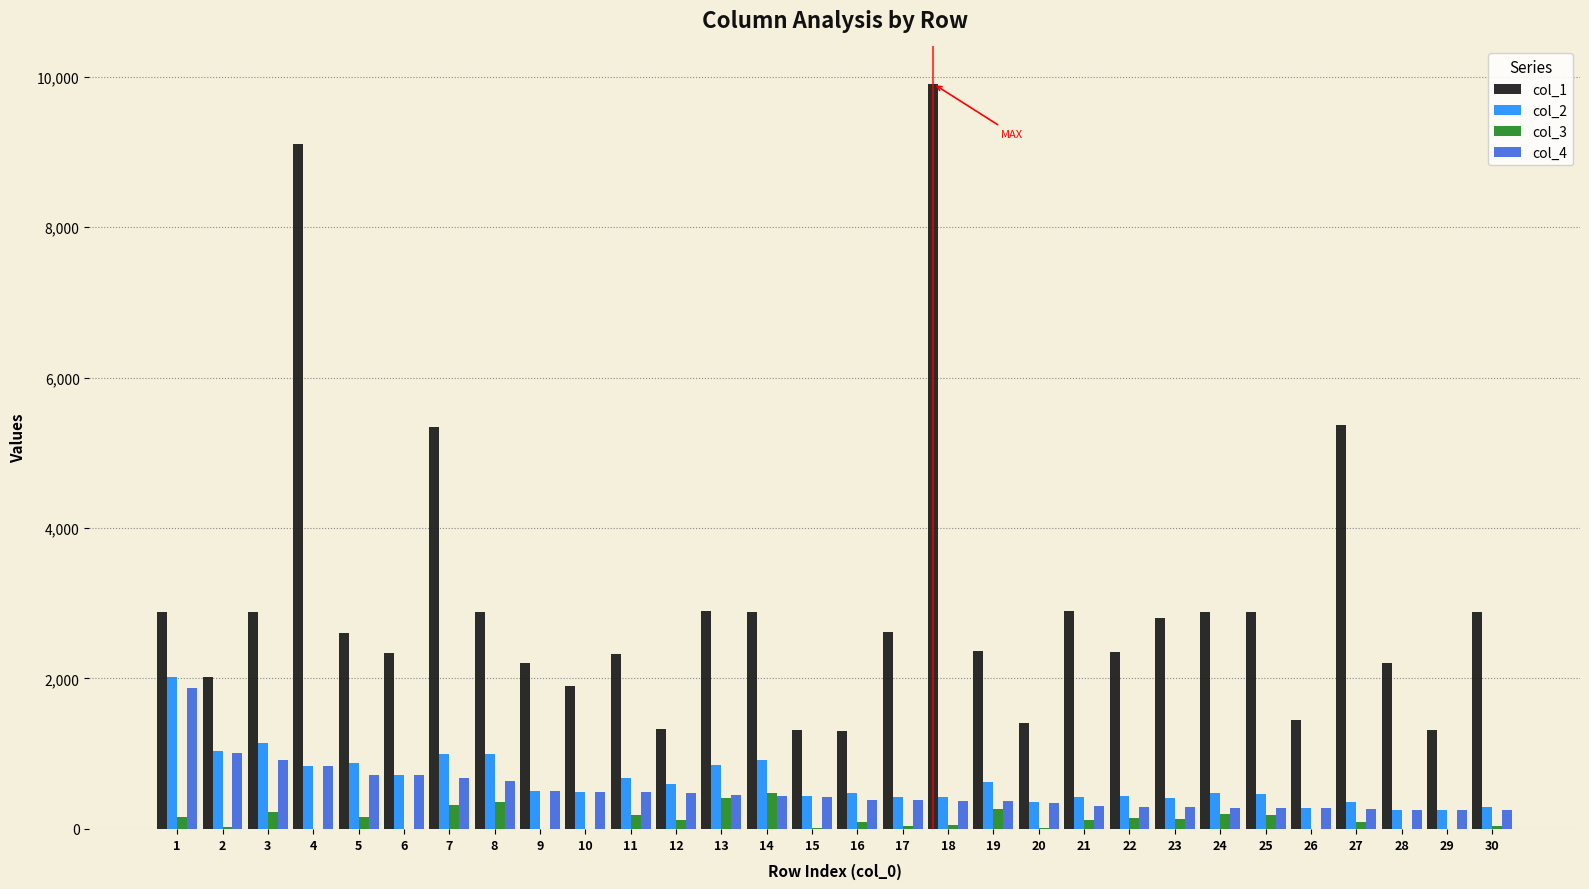

Which series has the largest total across all categories?

col_1